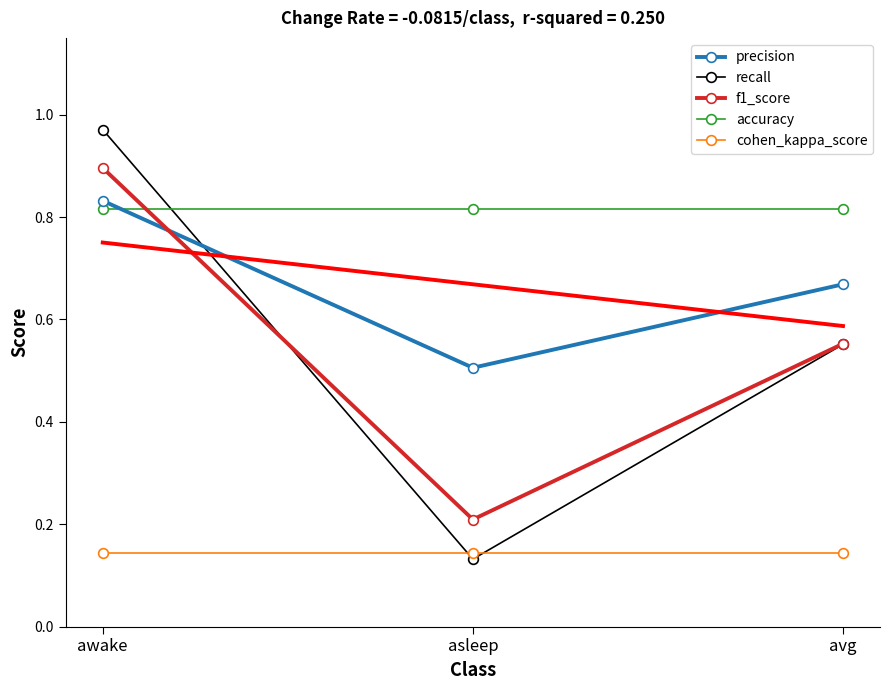

True or false: f1_score has a value of 0.3 at awake.

False